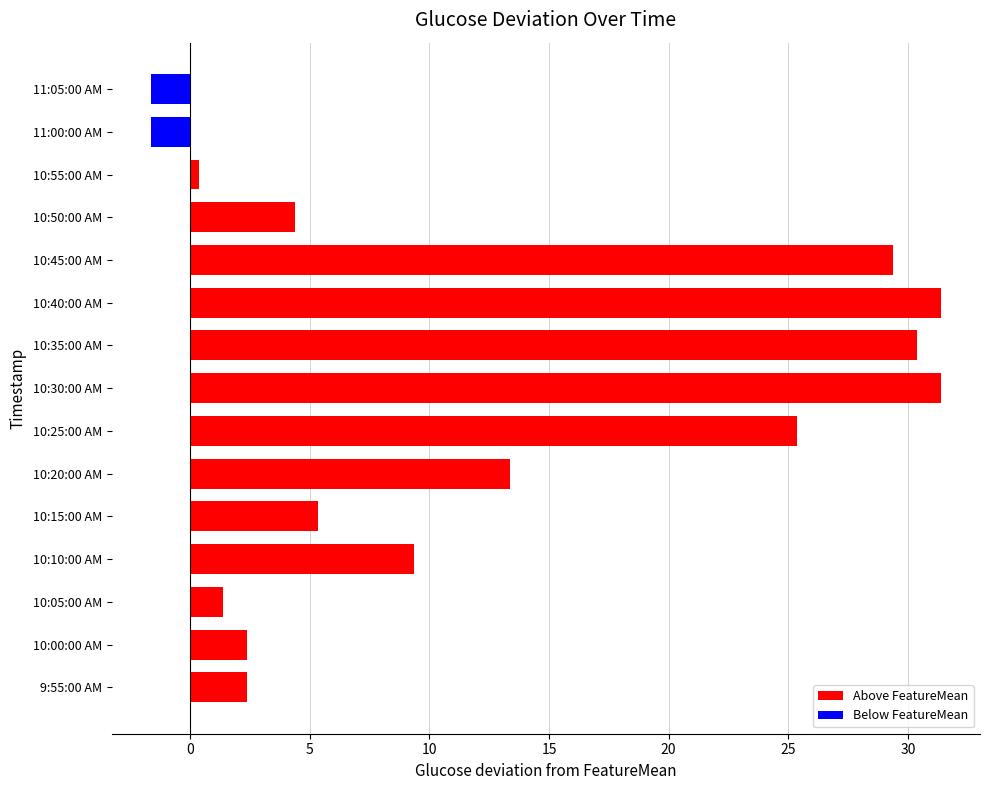

Between 10:25:00 AM and 10:00:00 AM, which is larger?

10:25:00 AM